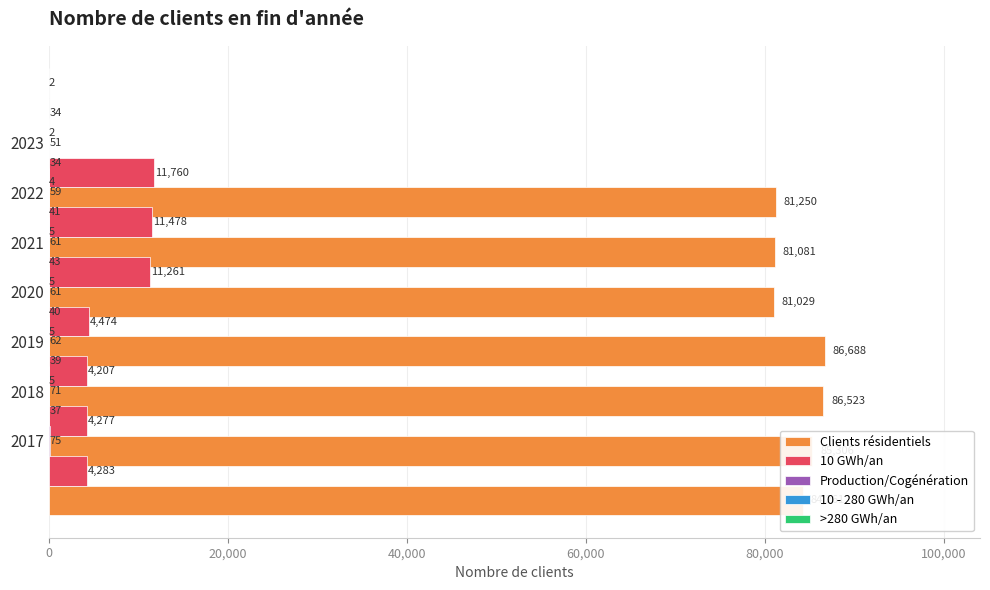

The value of 10 GWh/an at 2021 is 5190. True or false?

False